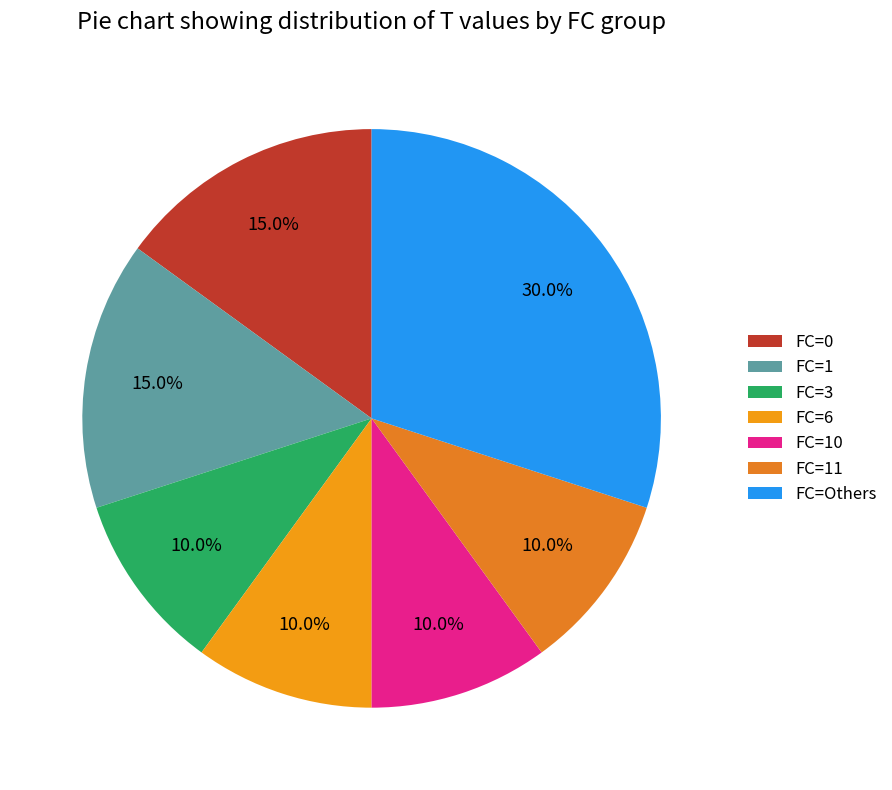

Is there a majority slice in this chart?

No